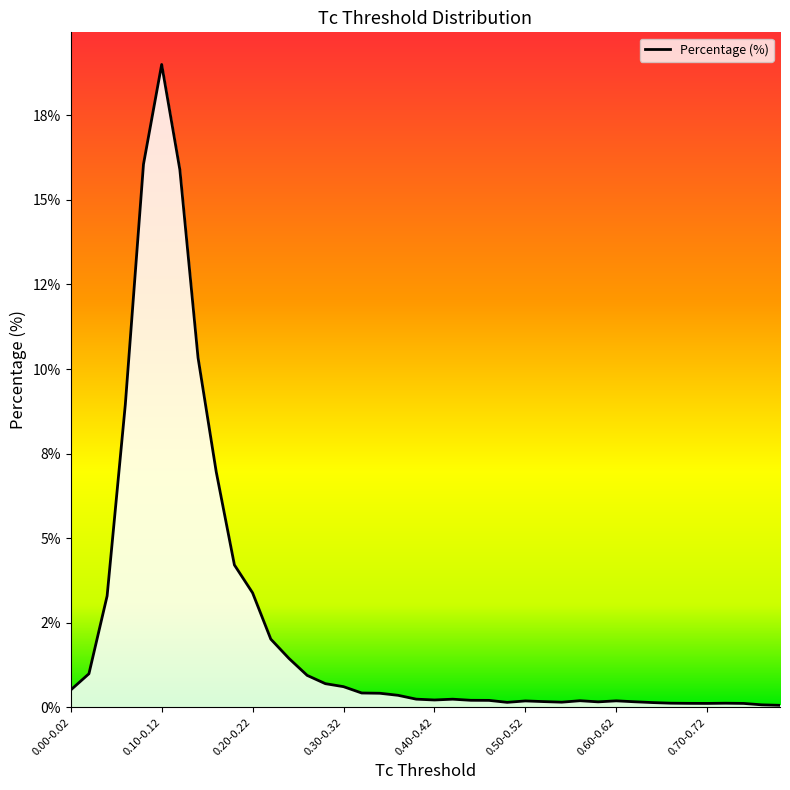

The value at 0.12-0.14 is 15.9. True or false?

True